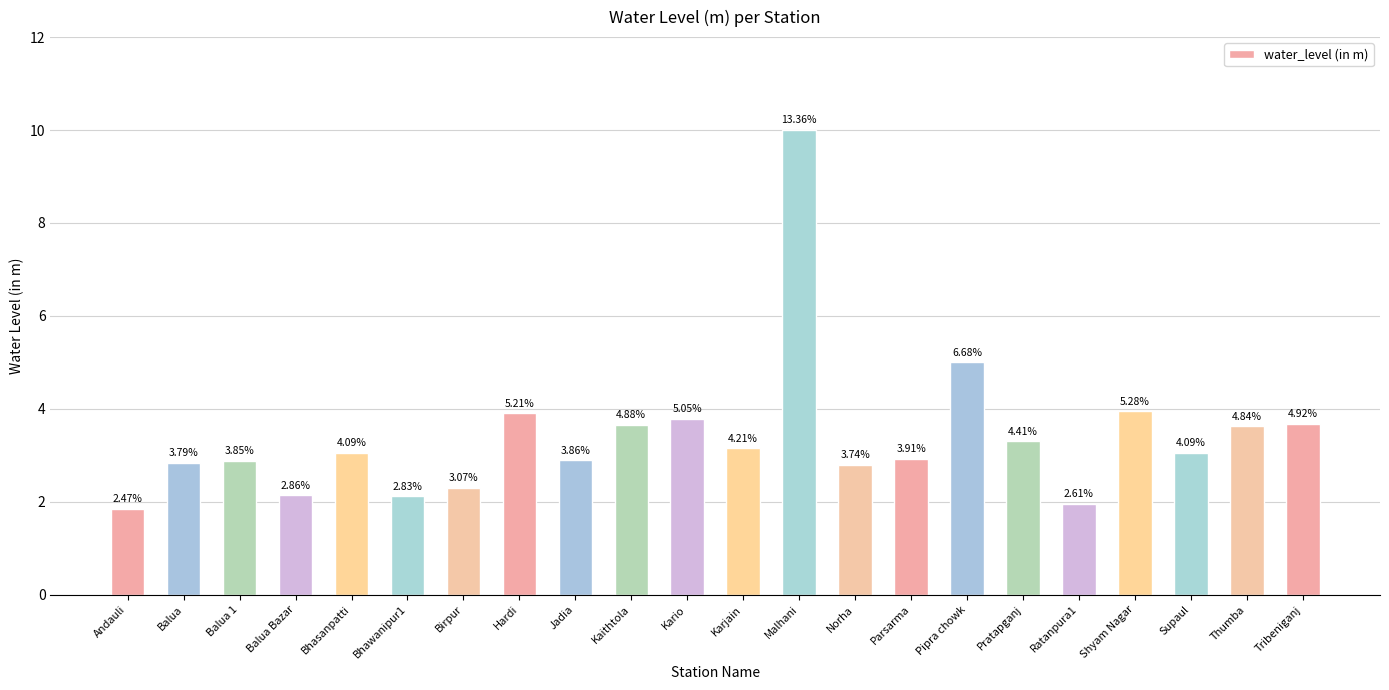

True or false: the data shows 3.1 at Karjain.

True